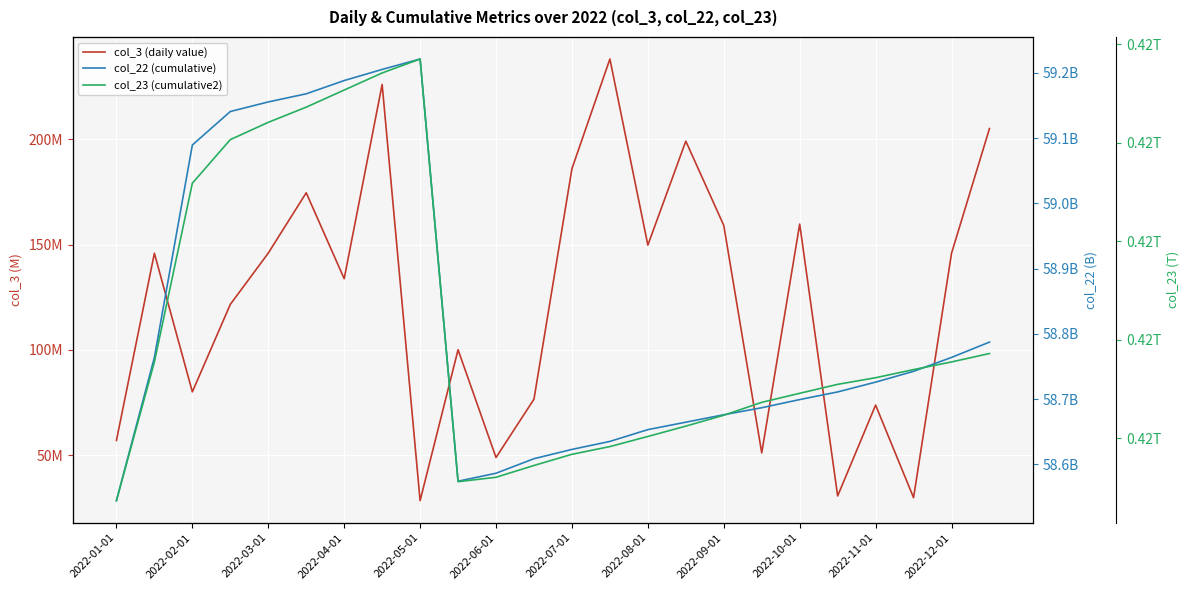

What is the difference between the maximum and minimum values in the col_3 (daily value) series?

209625048